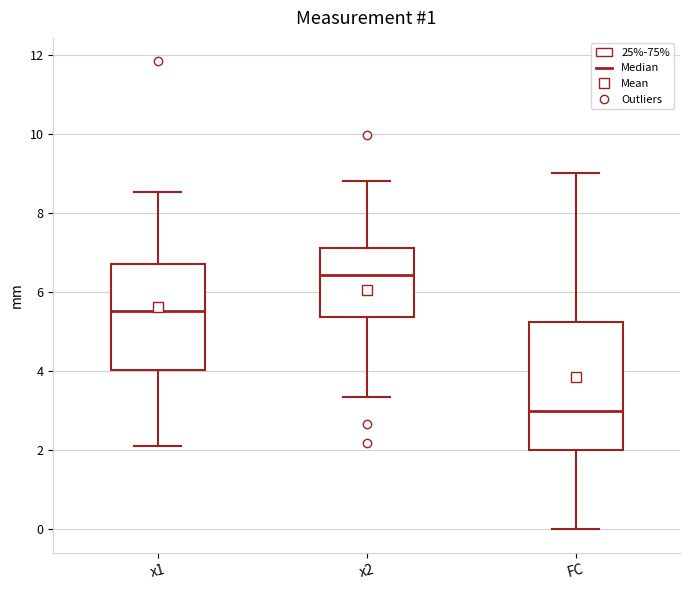

Reading left to right, transcribe this box plot: for each box, give where its median line is, the range the box spans, and where its two whiskers end, as read against the y-axis. The values are not printed on the chart, so give them approximately, as read against the axis.

x1: median 5.6, box 4.0 to 6.6, whiskers 2.2 to 8.6
x2: median 6.4, box 5.4 to 7.2, whiskers 3.4 to 8.8
FC: median 3.0, box 2.0 to 5.2, whiskers 0.0 to 9.0